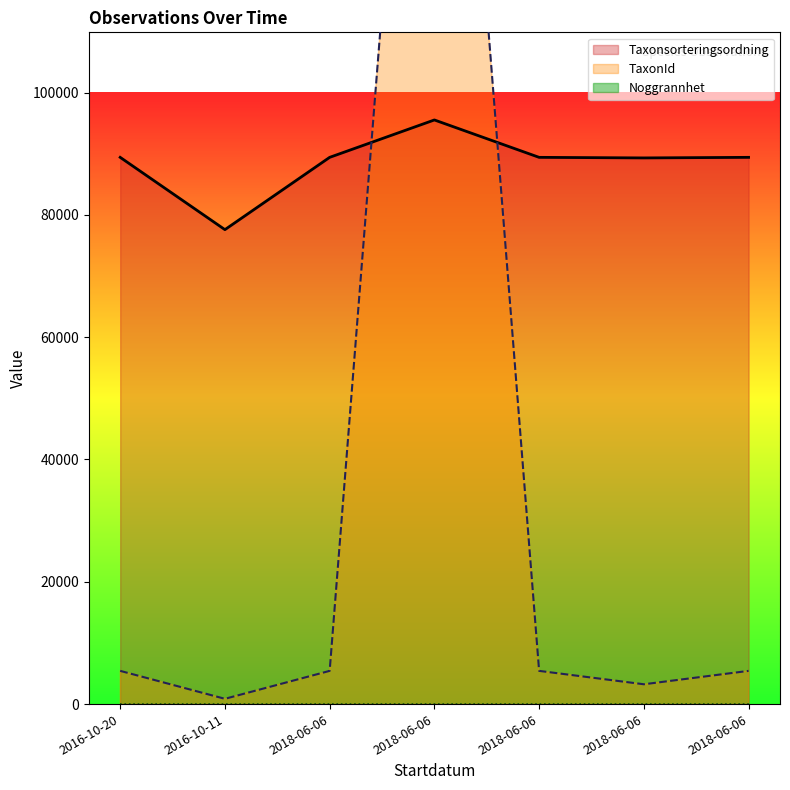

Which series has the largest total across all categories?

Taxonsorteringsordning